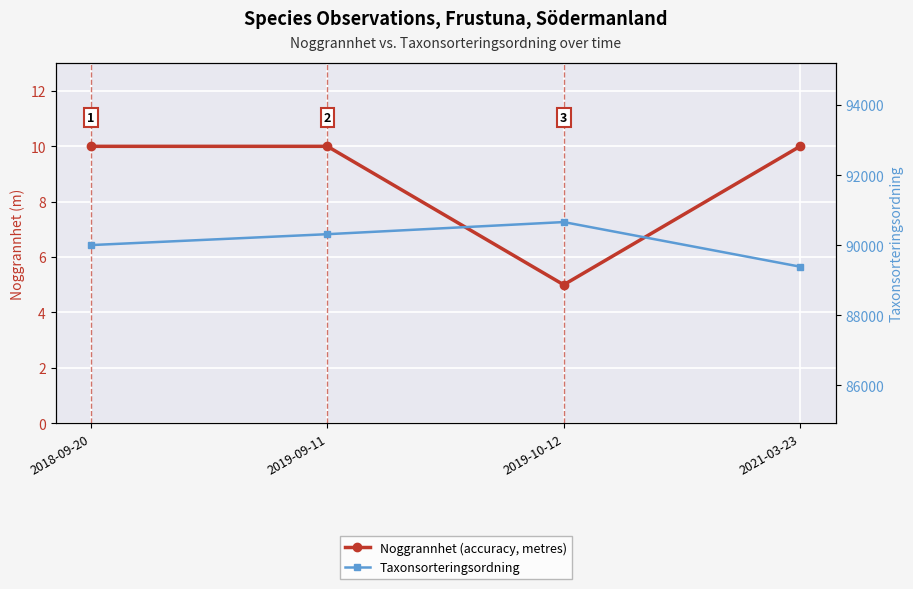

Reading left to right, list all the values displayed in this chart.

Noggrannhet (accuracy, metres): 10	10	5	10
Taxonsorteringsordning: 90008	90319	90665	89392